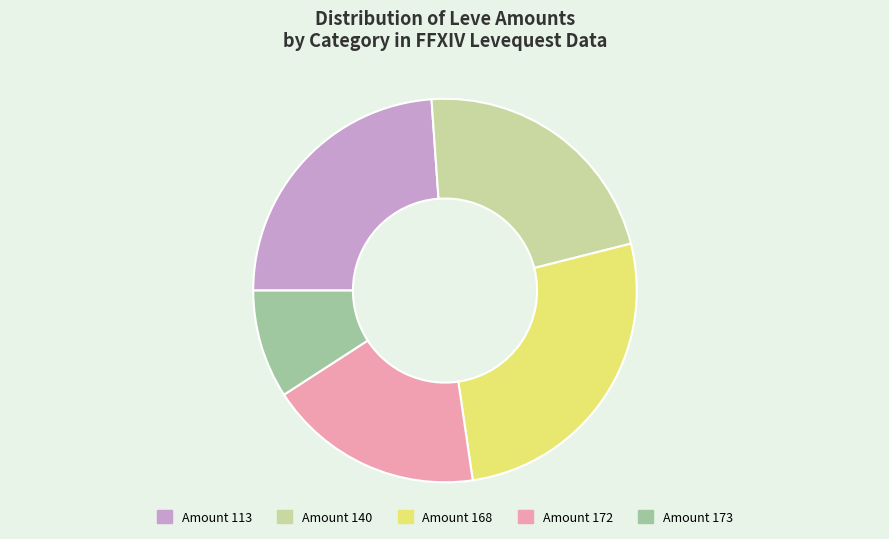

Is there any slice that represents more than half of the pie?

No